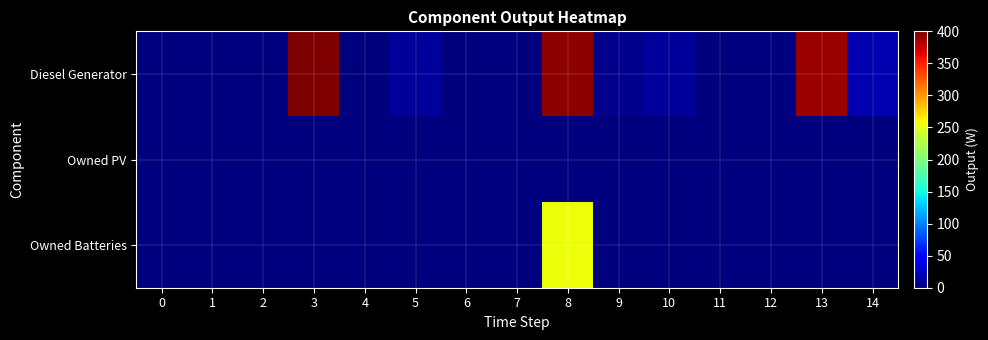

At how many categories does at least one series exceed 313?

3